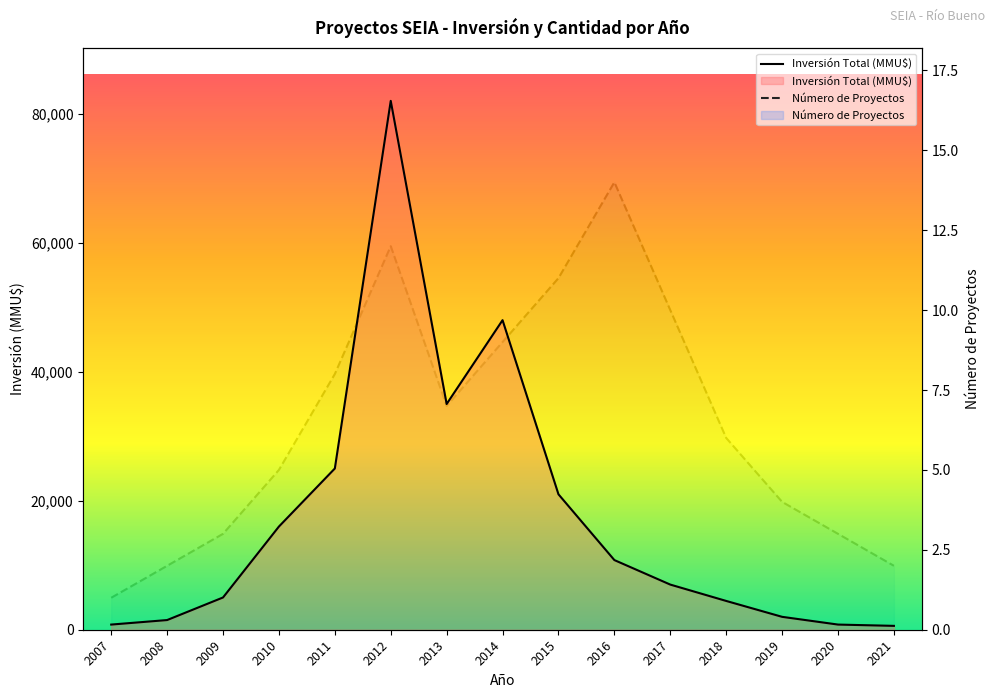

In Número de Proyectos, how many points are higher than both neighbors (excluding endpoints)?

2